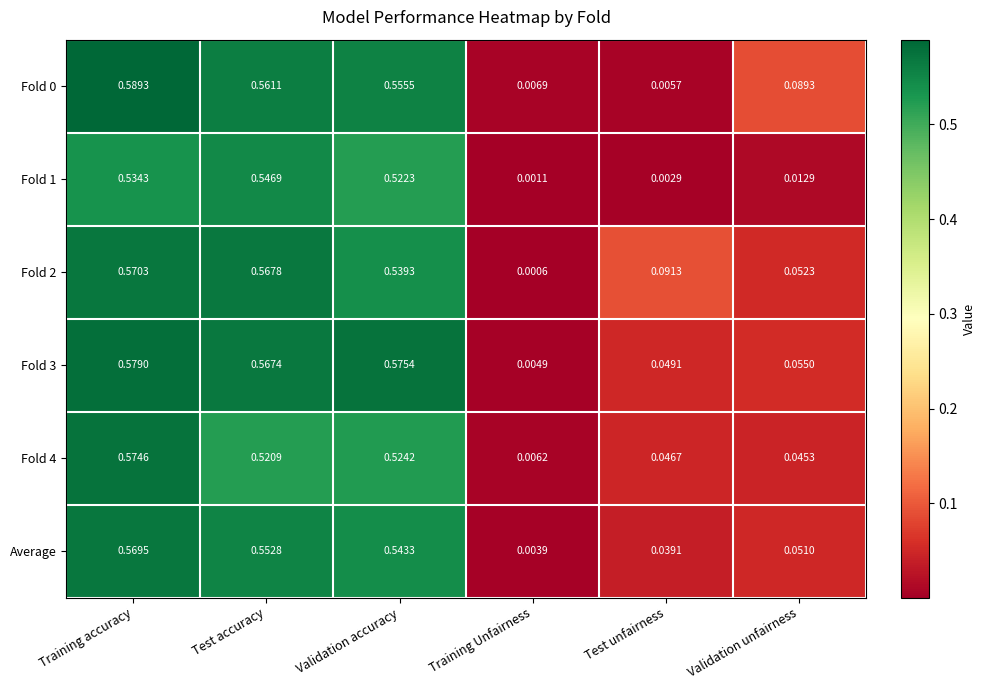

Which series has the largest total across all categories?

Fold 3